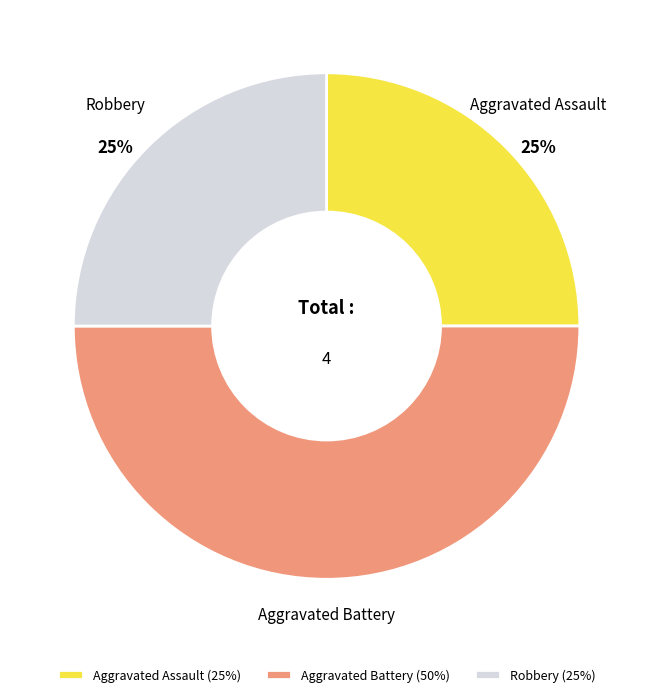

To the nearest percent, what is the combined percentage of Robbery and Aggravated Assault?

50%